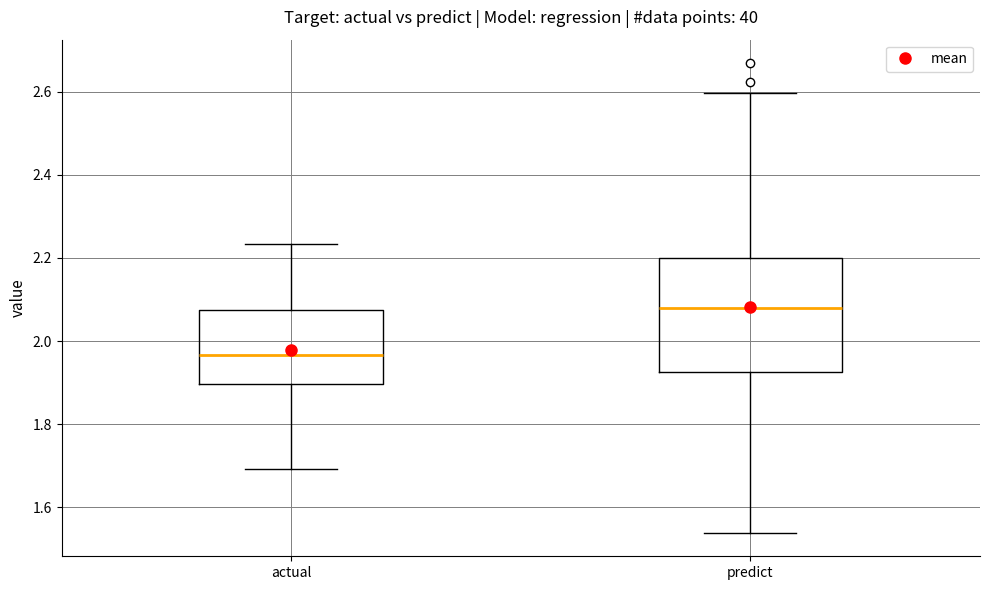

Which box's median line is the highest?

predict